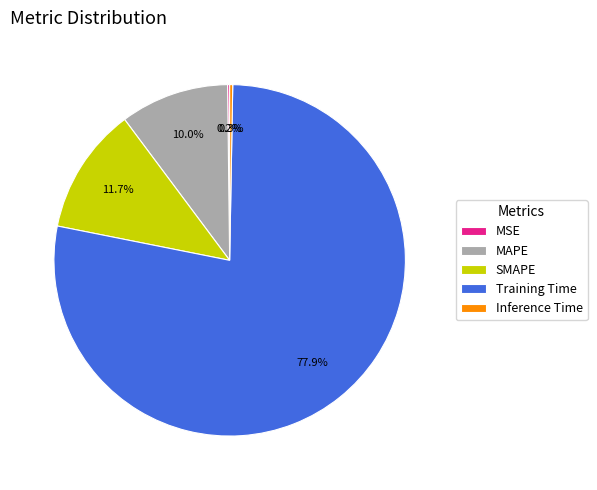

To the nearest percent, what percentage of the pie is SMAPE?

12%